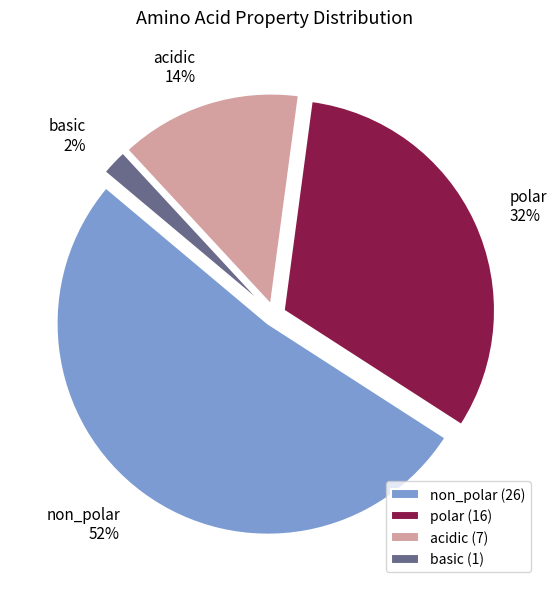

What percentage is the non_polar slice, to the nearest percent?

52%